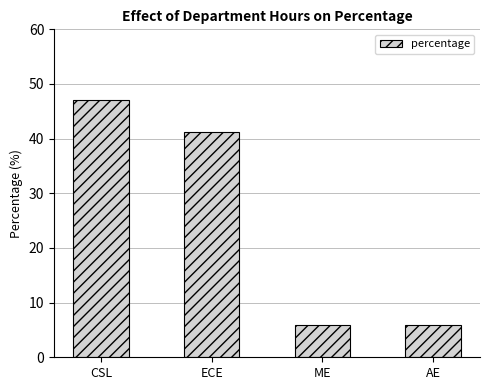

What is the change in value from CSL to ECE?

-5.9